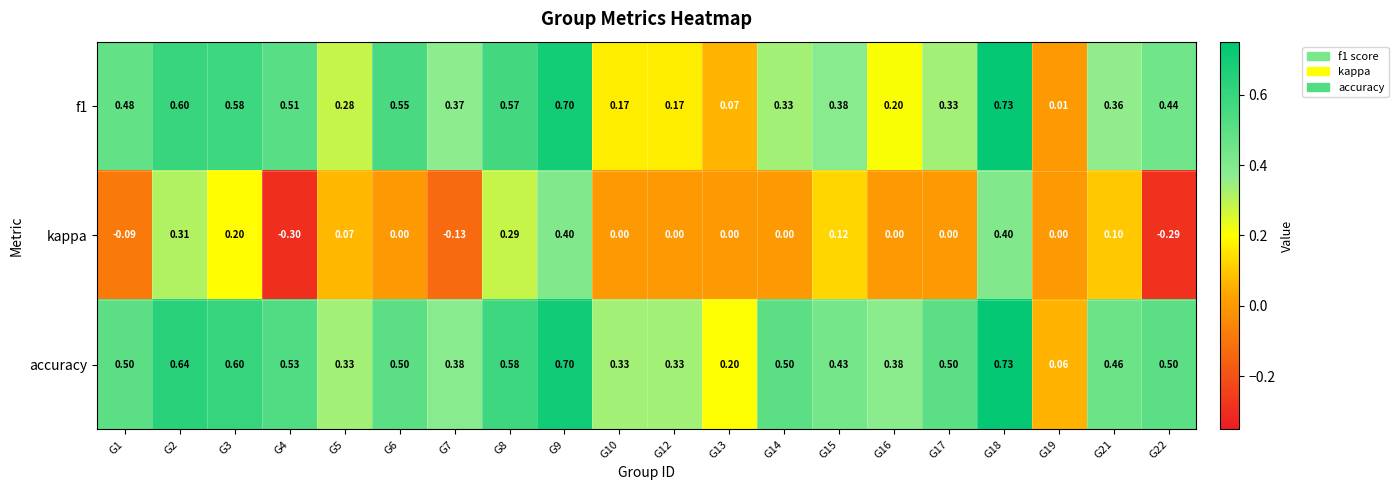

Is the value of accuracy at G16 greater than the value of f1 at G19?

Yes